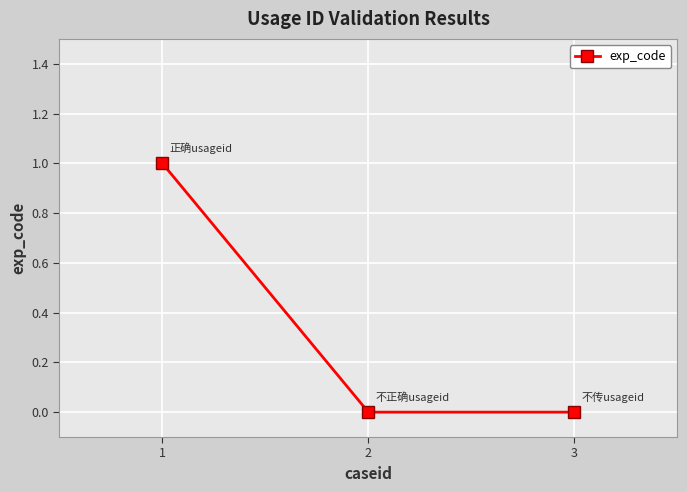

The chart shows a value of 0 at 3. True or false?

True